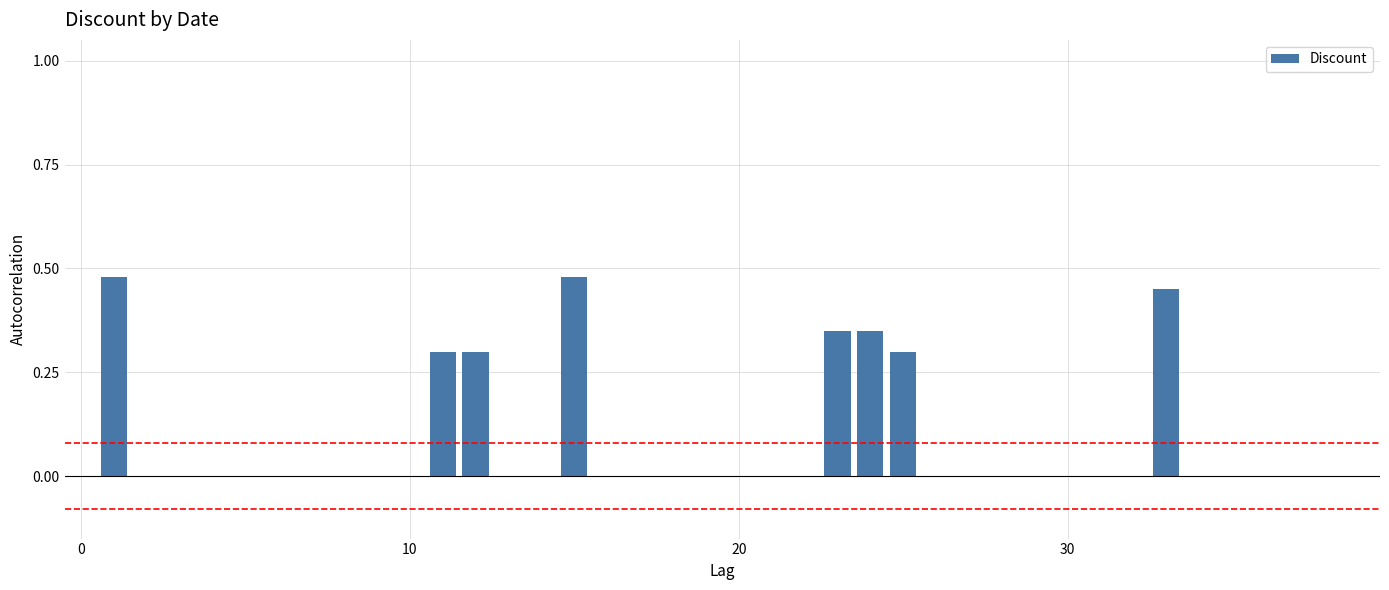

What is the sum of all values?

3.0